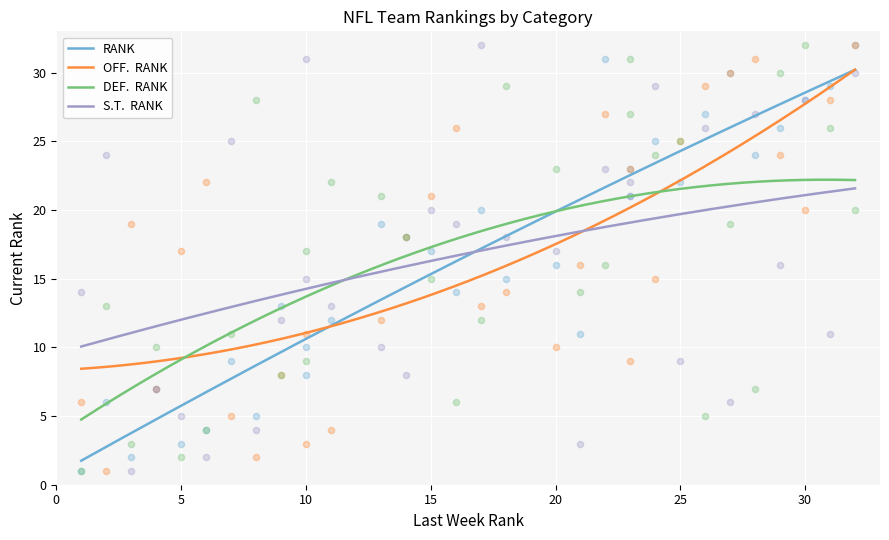

Which series contains the highest Y value?

RANK